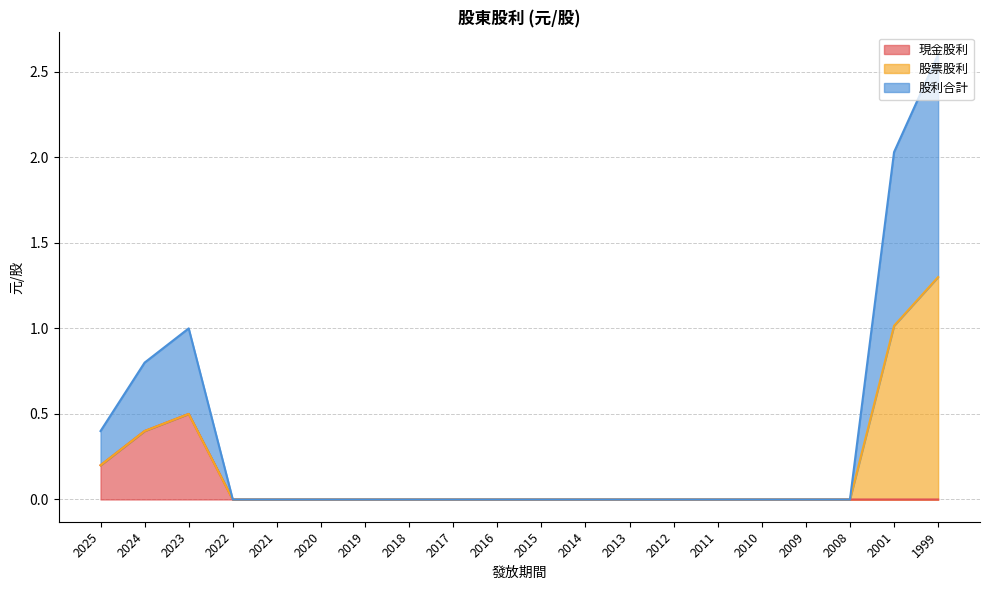

What is the difference between the maximum and minimum values in the 股利合計 series?

1.3